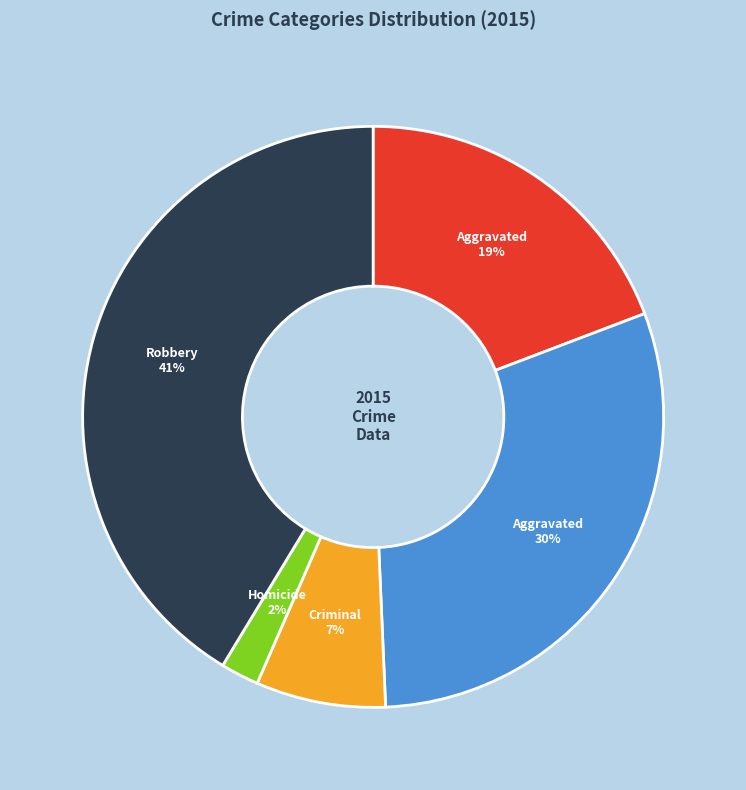

Is there any slice that represents more than half of the pie?

No